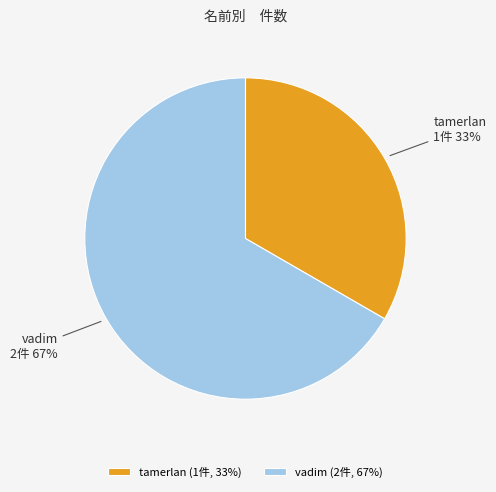

Between vadim and tamerlan, which is larger?

vadim